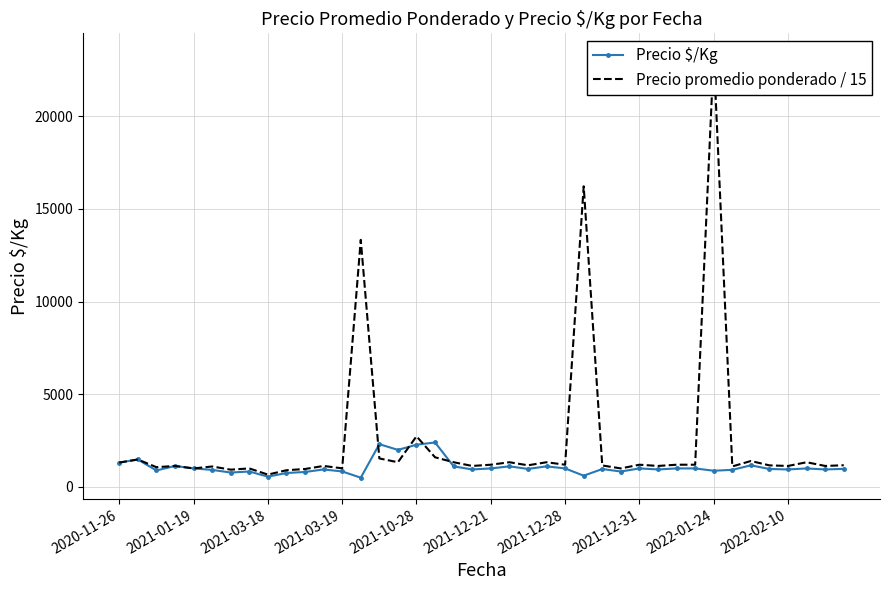

What is the label of the 19th point from the right?

21